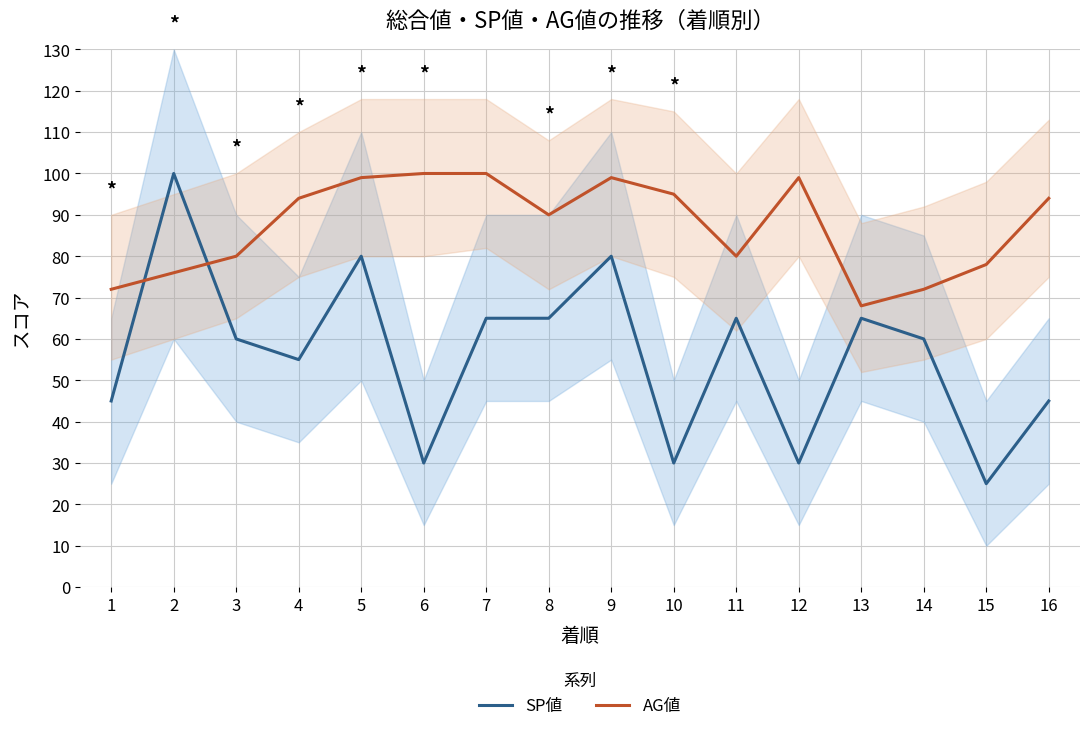

What is the minimum value for AG値?

68